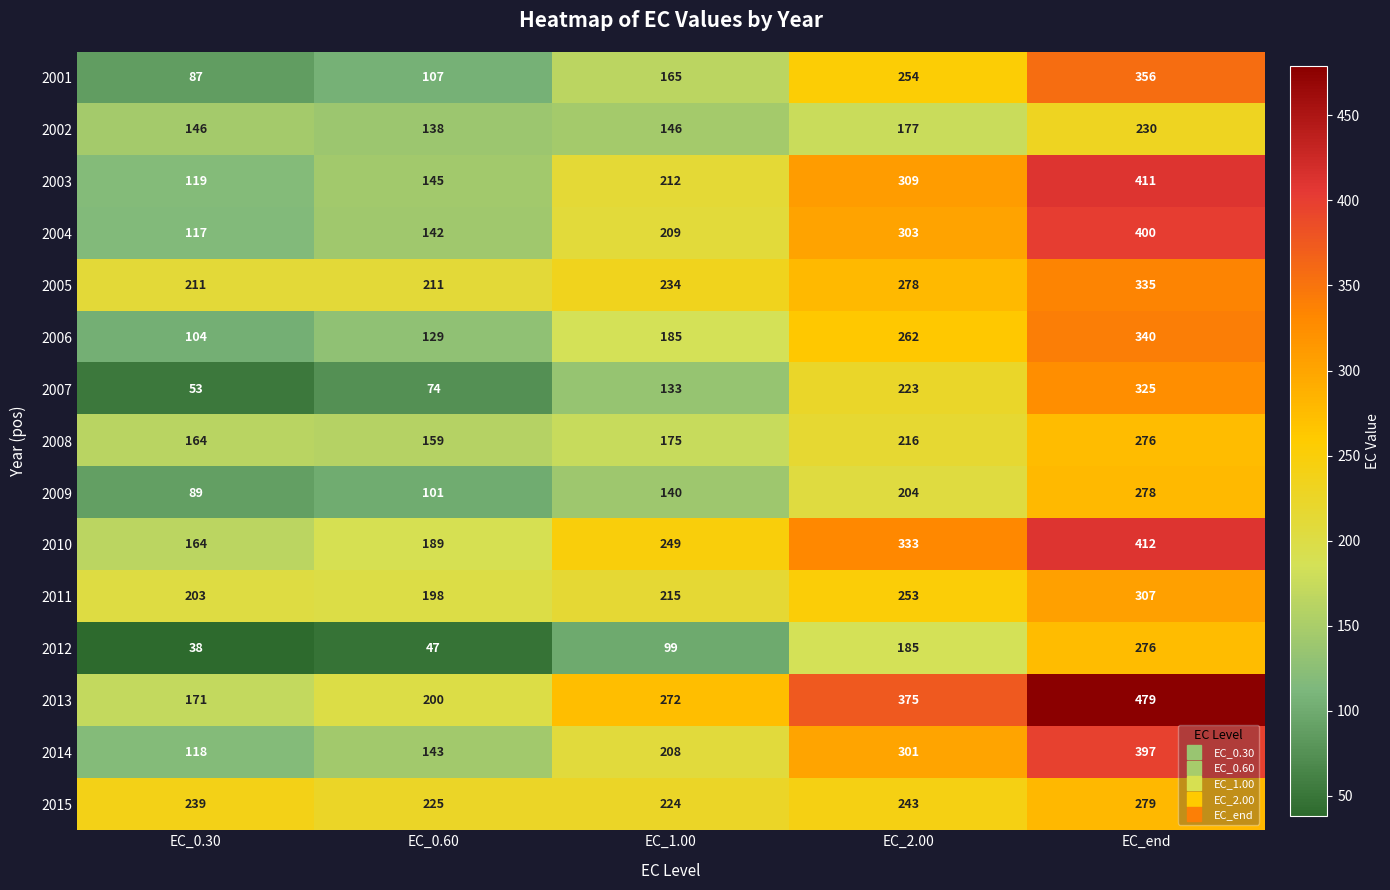

What is the difference between the maximum and minimum values in the 2004 series?

283